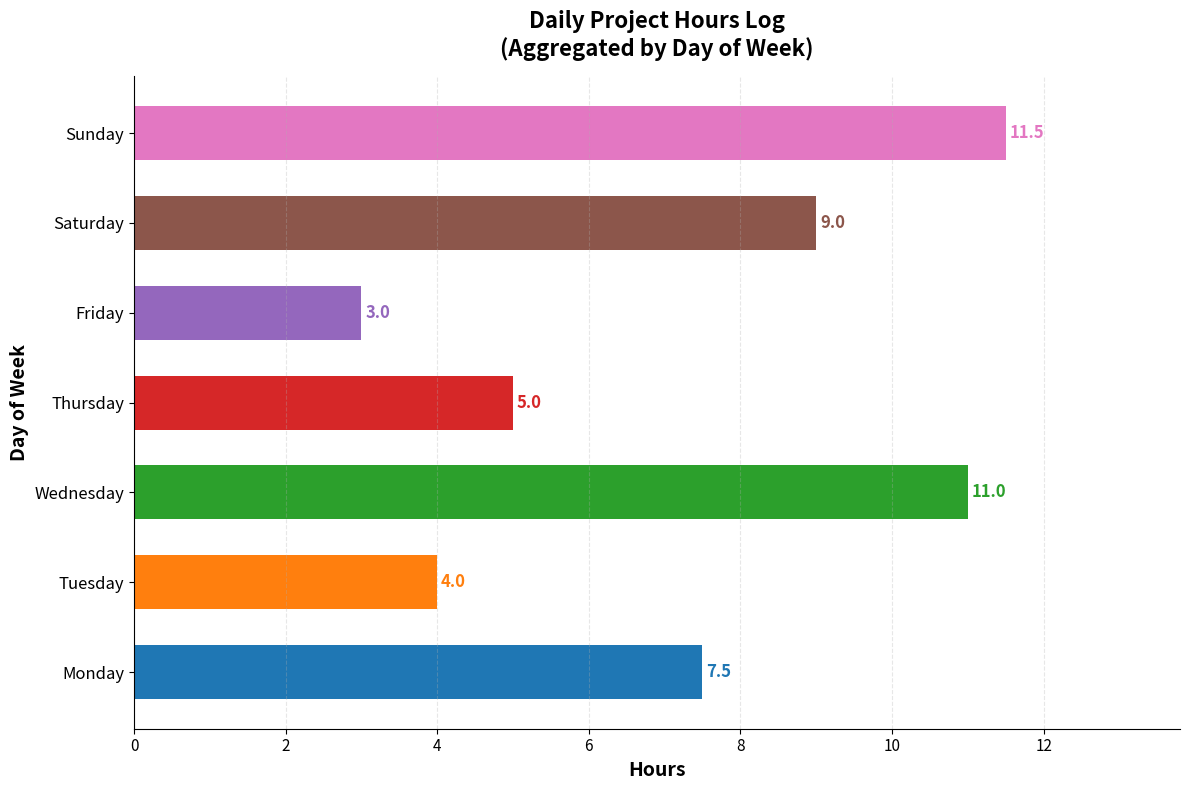

What is the ratio of the value at Monday to the value at Tuesday?

1.9